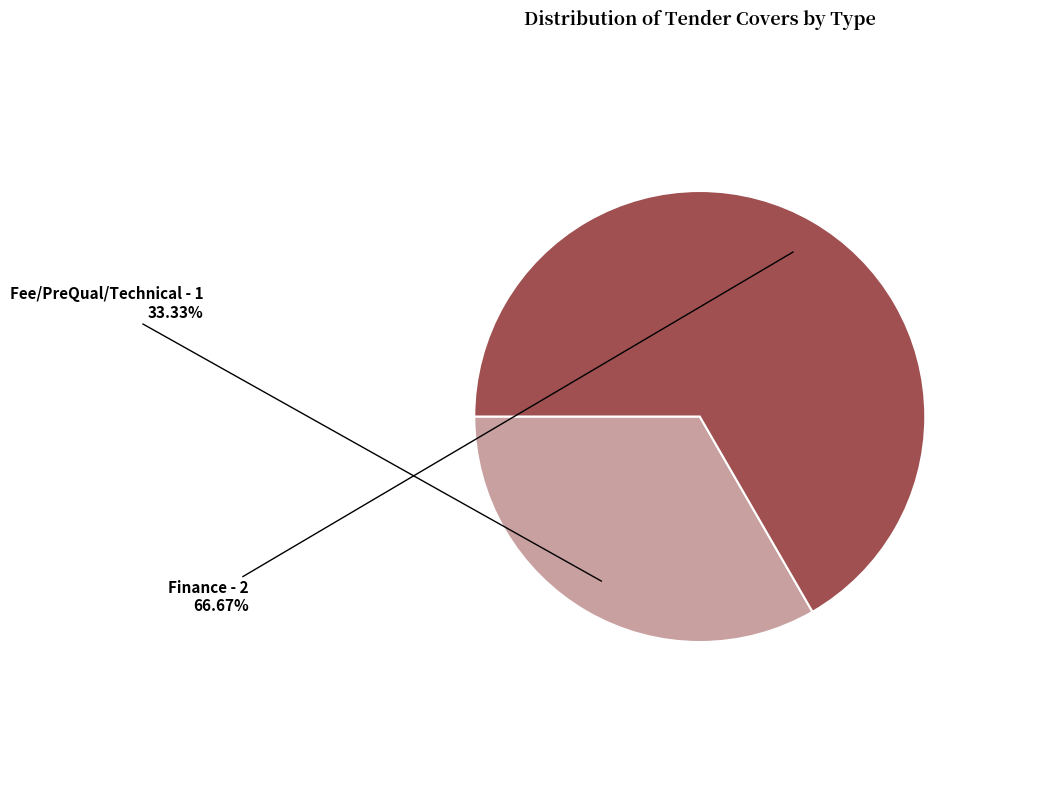

Is there a majority slice in this chart?

Yes